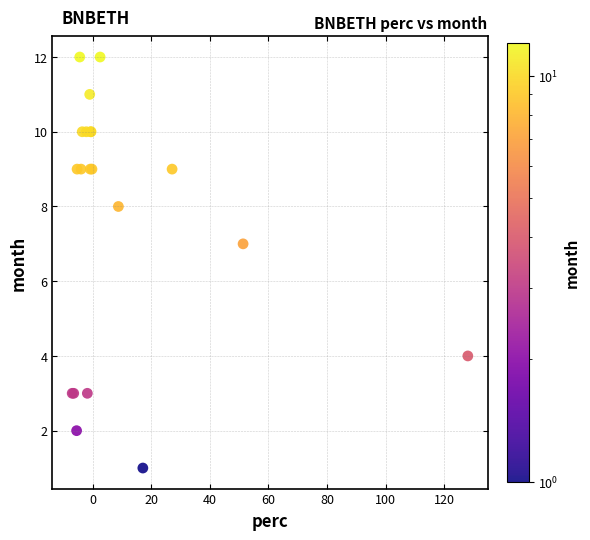

What Y value in the scatter plot is closest to 6?

7